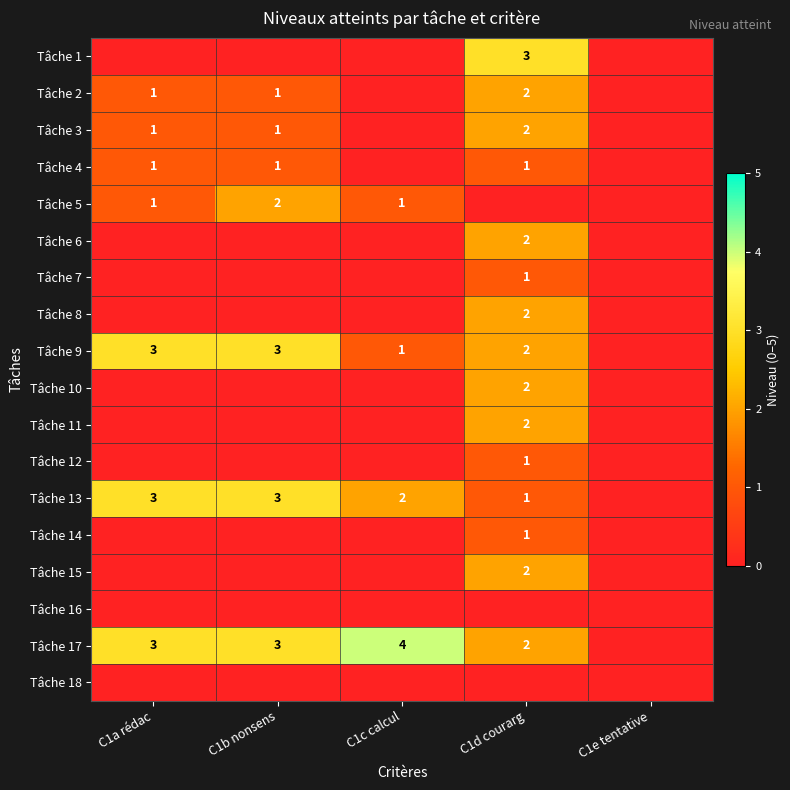

Which series has the largest total across all categories?

Tâche 17